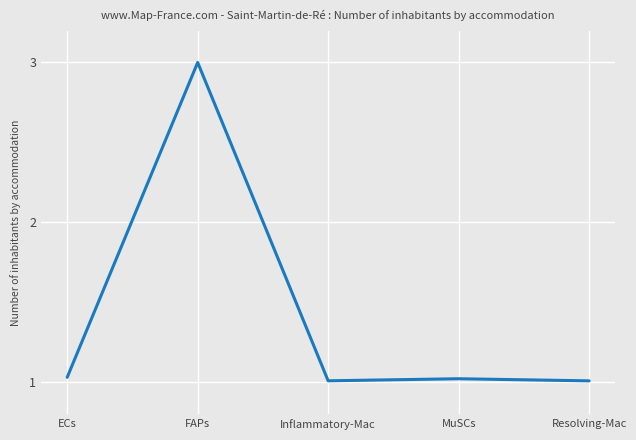

What is the ratio of the value at Resolving-Mac to the value at FAPs?

0.3